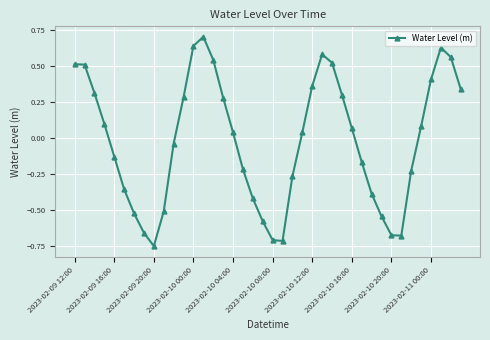

True or false: there are more than 0 points higher than both neighbors.

True